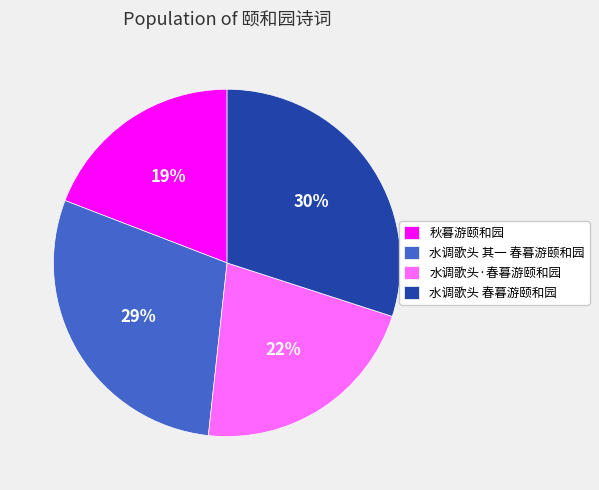

Between 水调歌头·春暮游颐和园 and 秋暮游颐和园, which is larger?

水调歌头·春暮游颐和园